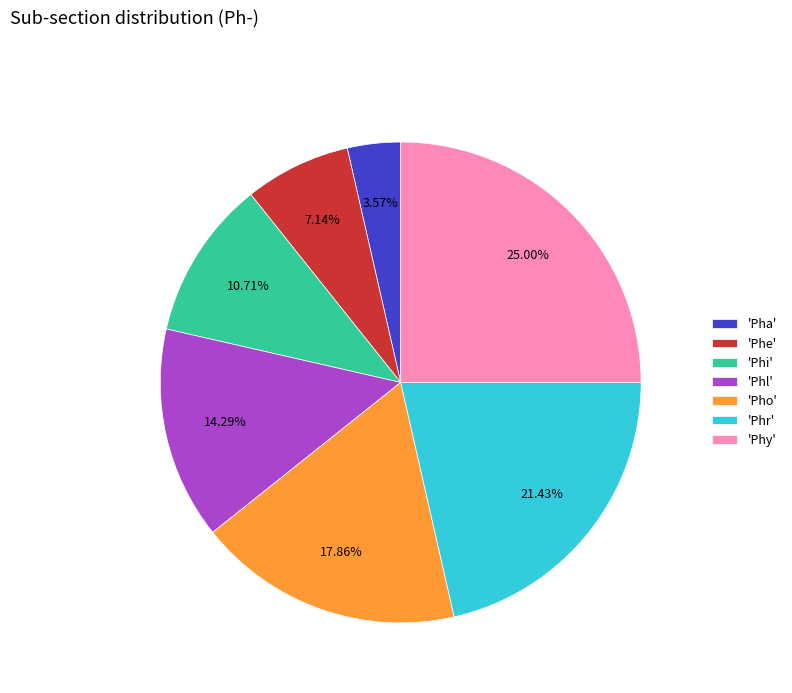

Which has a higher value, 'Pho' or 'Phe'?

'Pho'